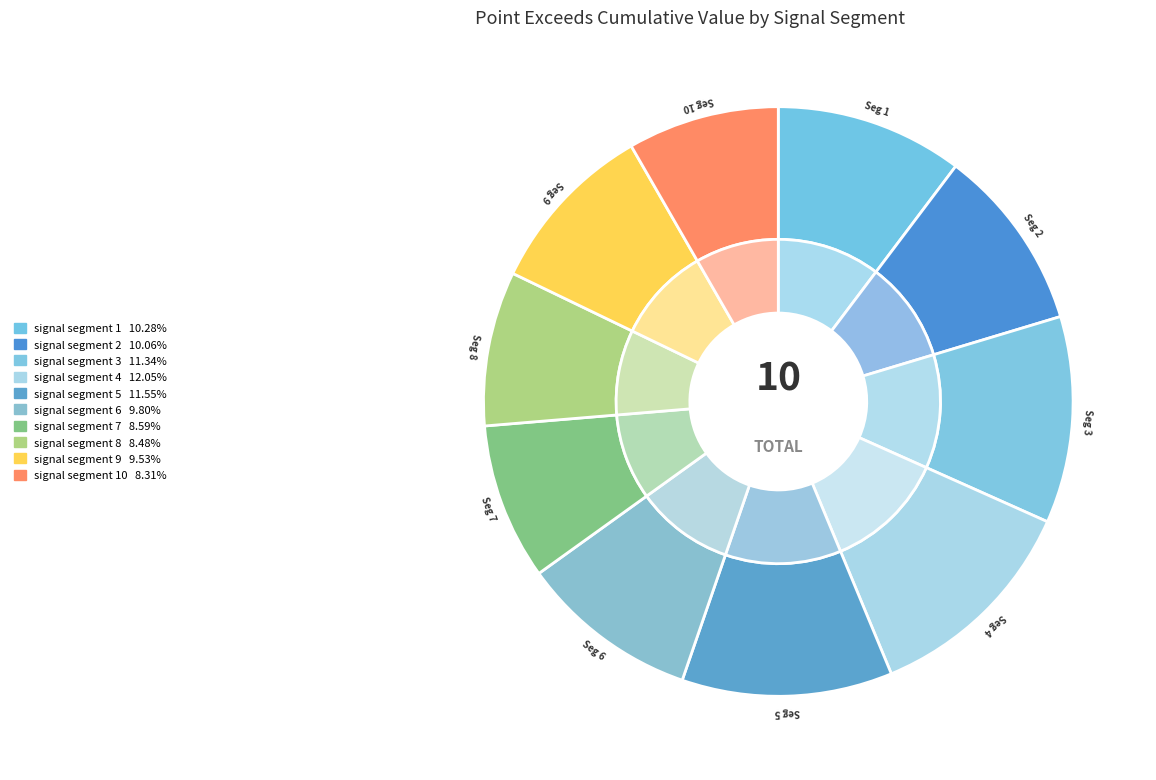

To the nearest percent, what percentage of the pie is signal segment 8?

8%